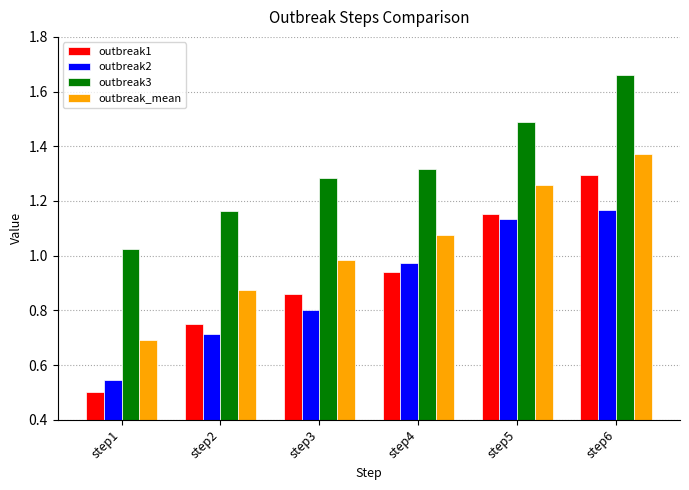

Is the value of outbreak2 at step3 greater than the value of outbreak3 at step4?

No